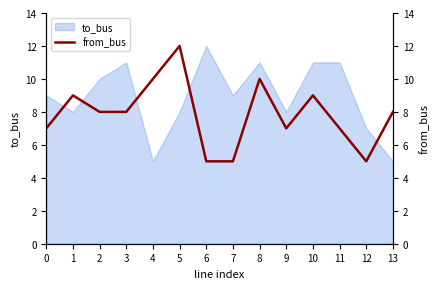

What is the difference between the maximum and minimum values?

7